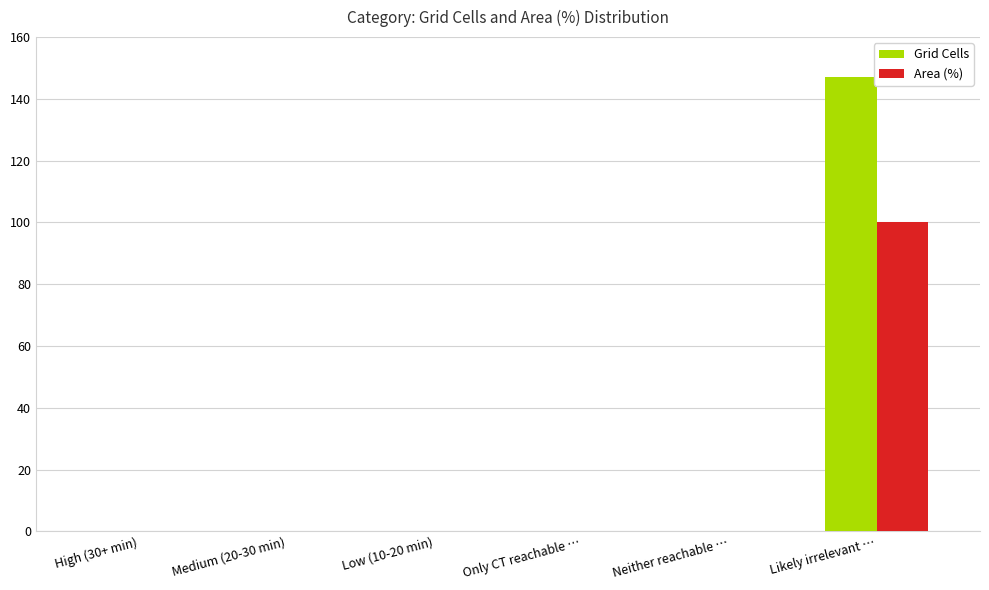

What is the highest value of the Area (%) series?

100